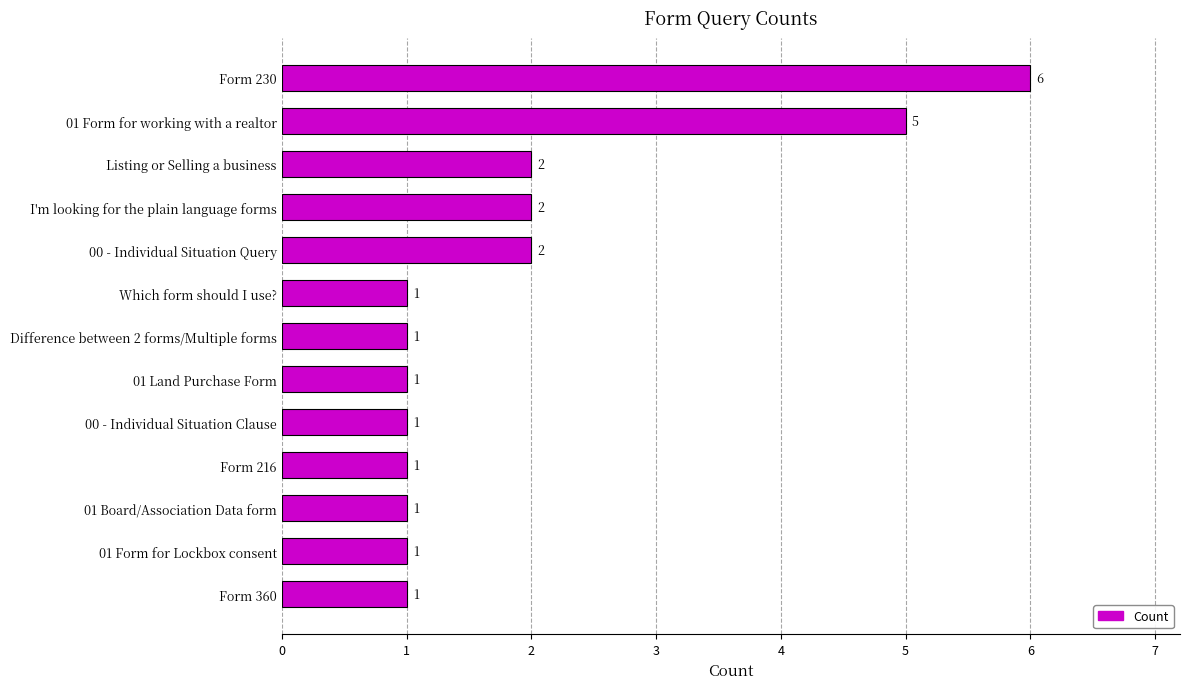

Reading top to bottom, what are all the values shown in this chart?

Form 230=6	01 Form for working with a realtor=5	Listing or Selling a business=2	I'm looking for the plain language forms=2	00 - Individual Situation Query=2	Which form should I use?=1	Difference between 2 forms/Multiple forms=1	01 Land Purchase Form=1	00 - Individual Situation Clause=1	Form 216=1	01 Board/Association Data form=1	01 Form for Lockbox consent=1	Form 360=1